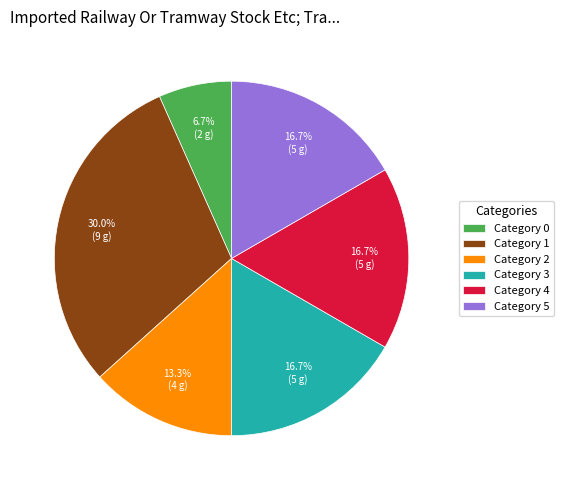

Which slice is the largest?

Category 1